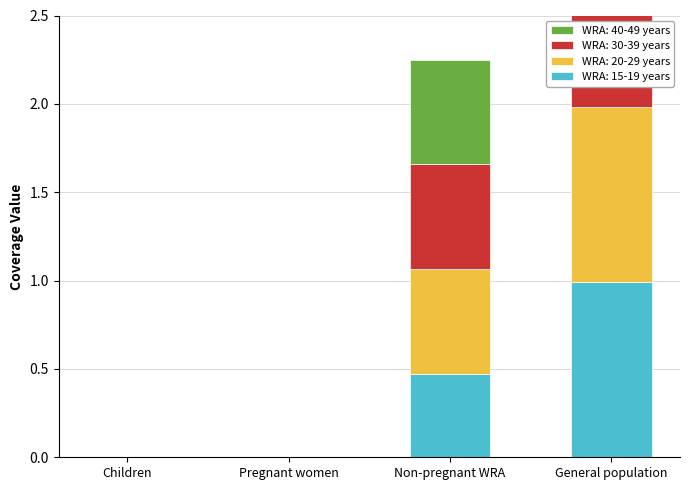

What is the total value across all series at General population?

4.0